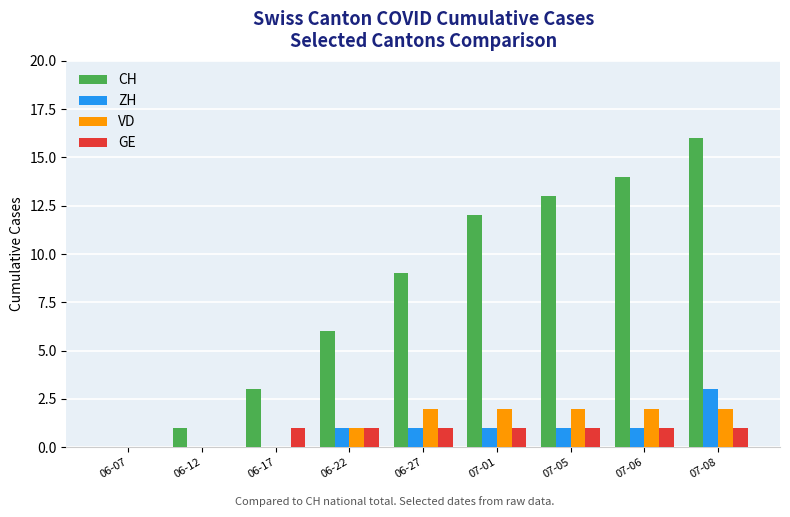

At which category is the sum across all series the highest?

07-08